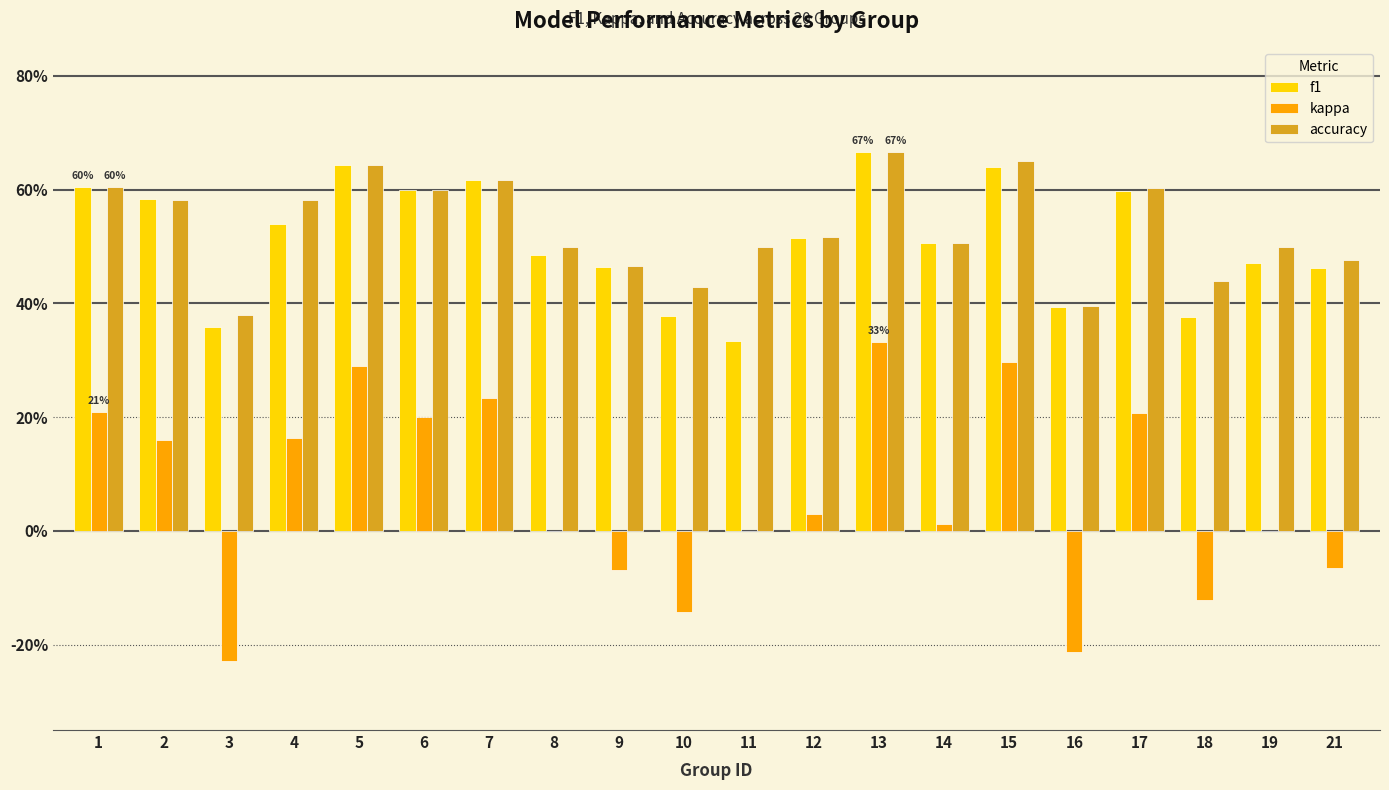

Does the chart contain stacked bars?

No